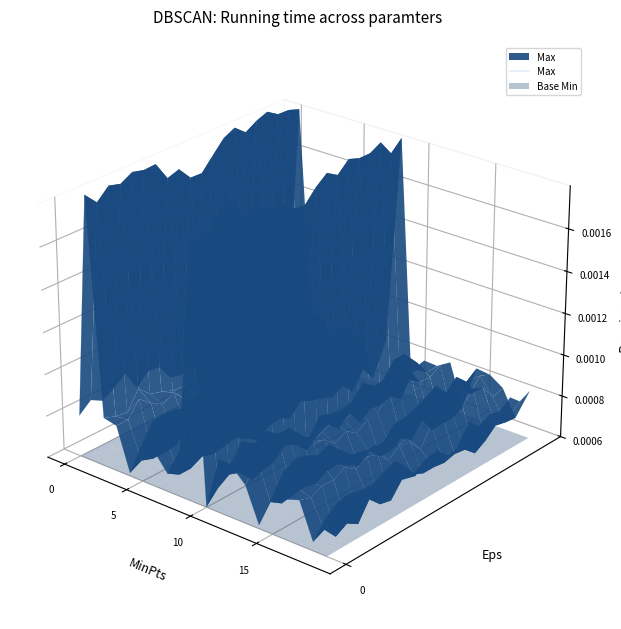

Is it true that the value at 5 is 0.0?

False